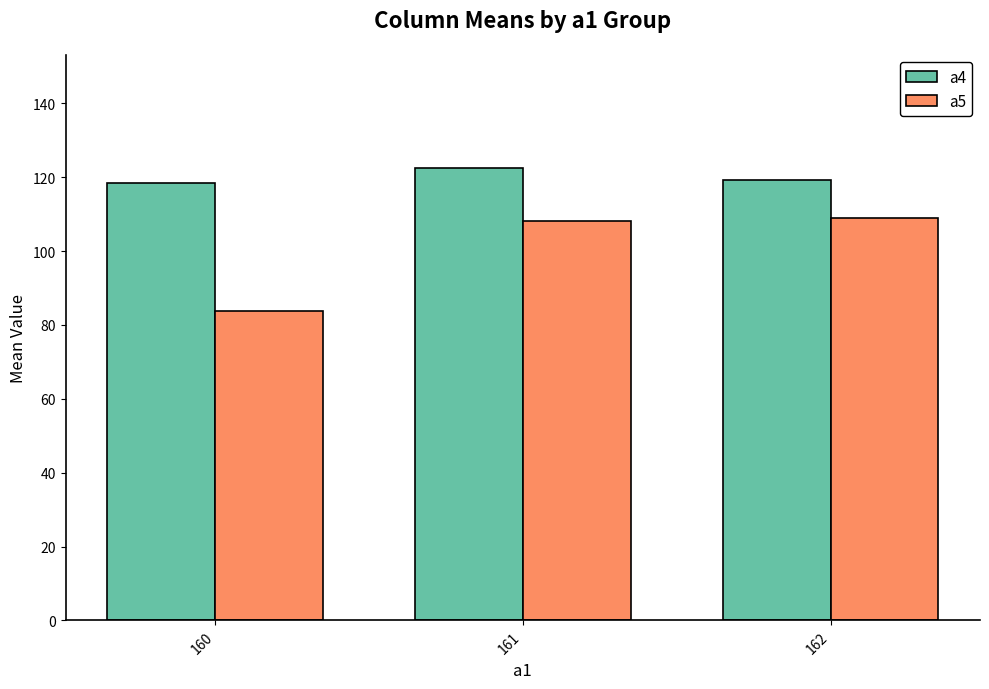

How many values in the a4 series exceed 119?

2